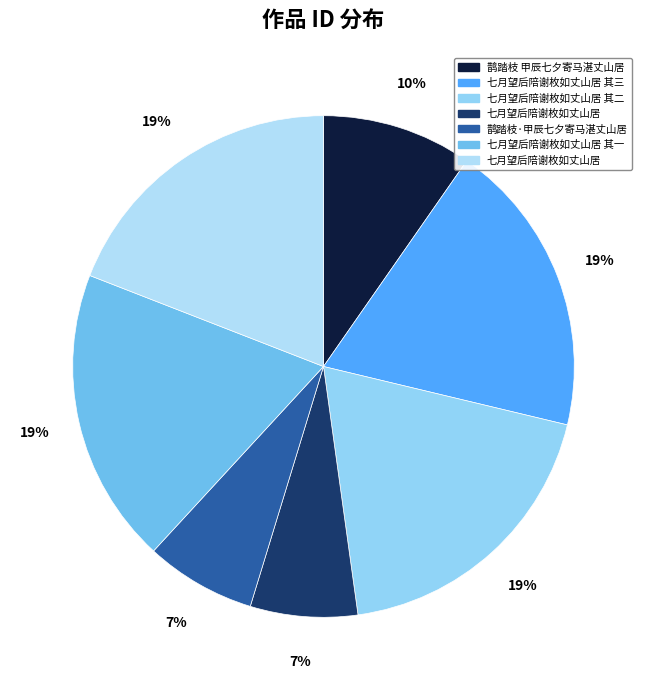

How many segments does this pie chart have?

7